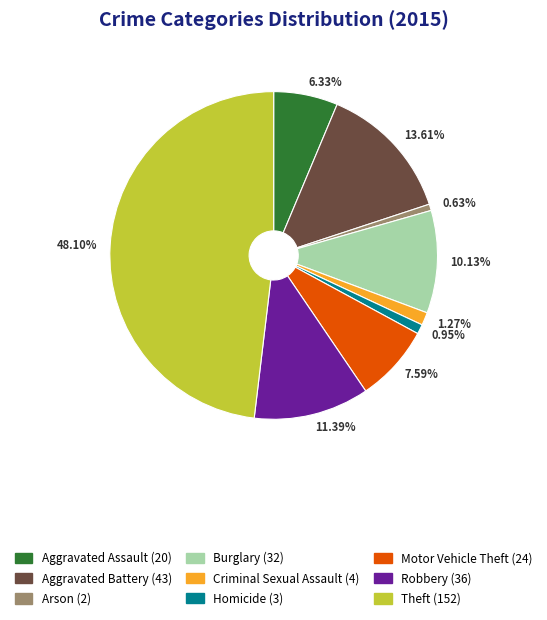

How many slices are in this pie chart?

9